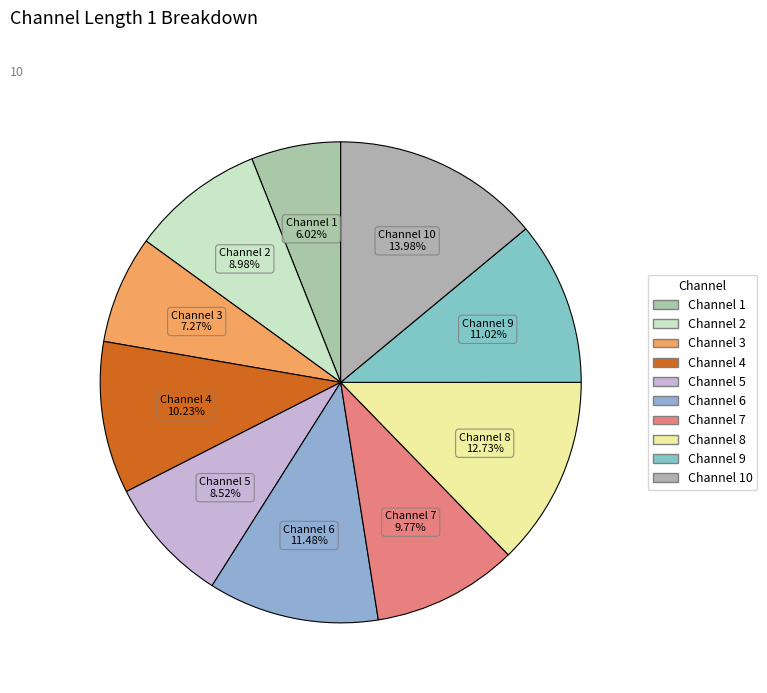

Rank the categories by value from highest to lowest.

Channel 10, Channel 8, Channel 6, Channel 9, Channel 4, Channel 7, Channel 2, Channel 5, Channel 3, Channel 1